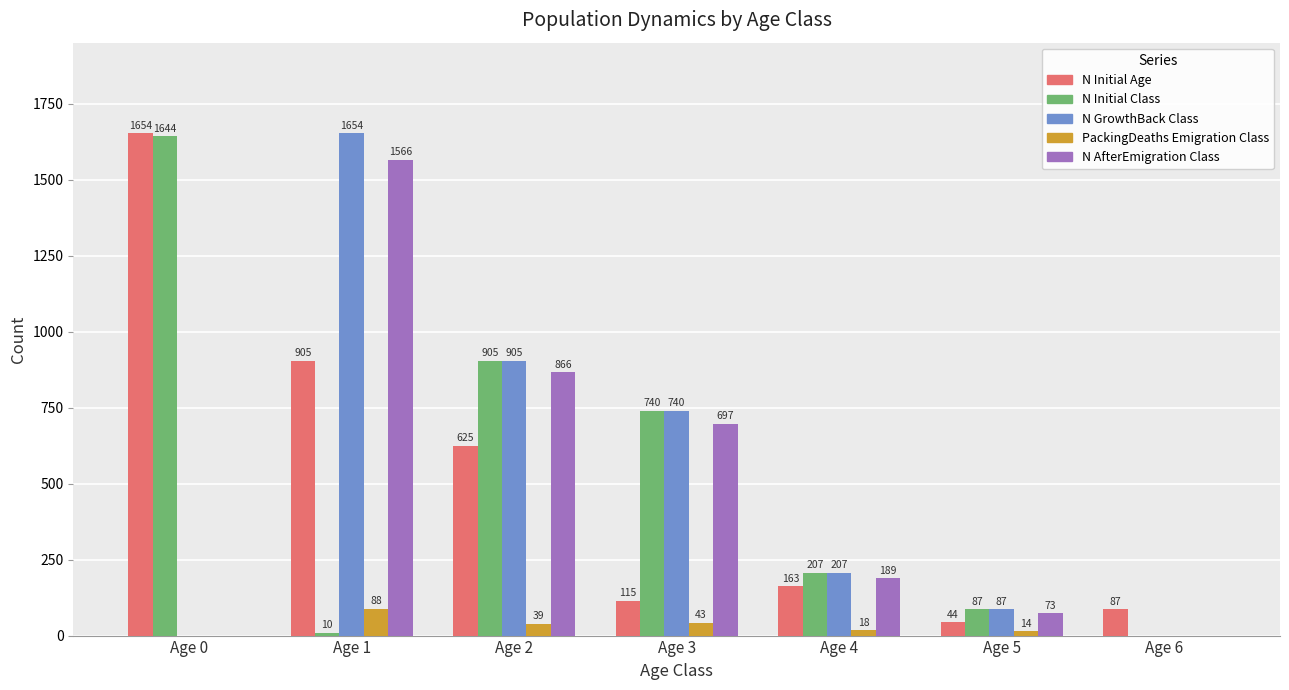

At which category is the sum across all series the highest?

Age 1